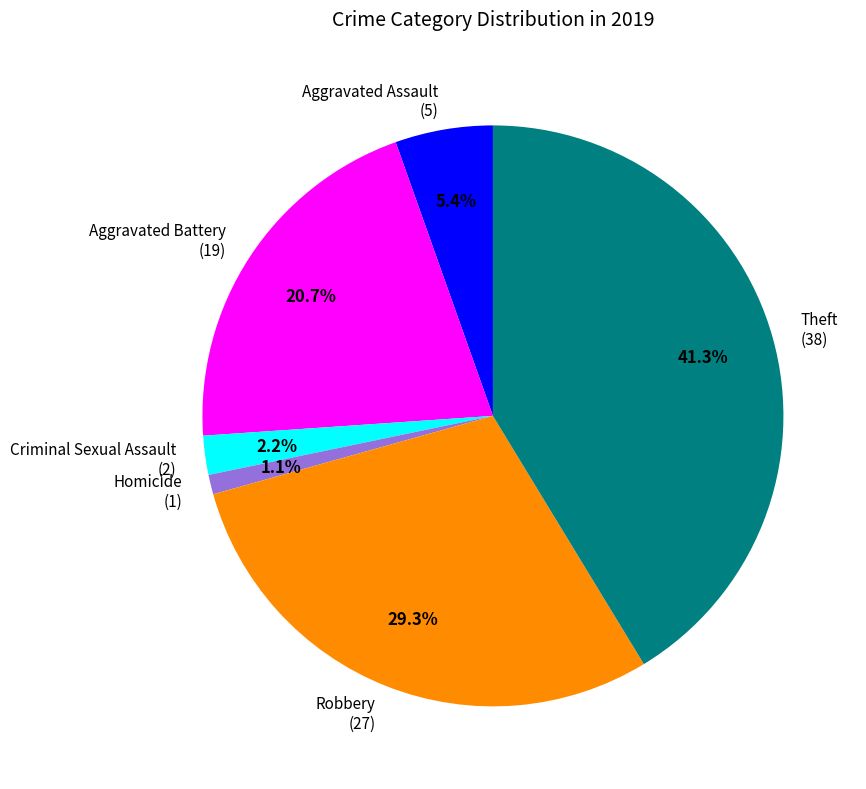

Is it true that Homicide is 11% of the pie?

False